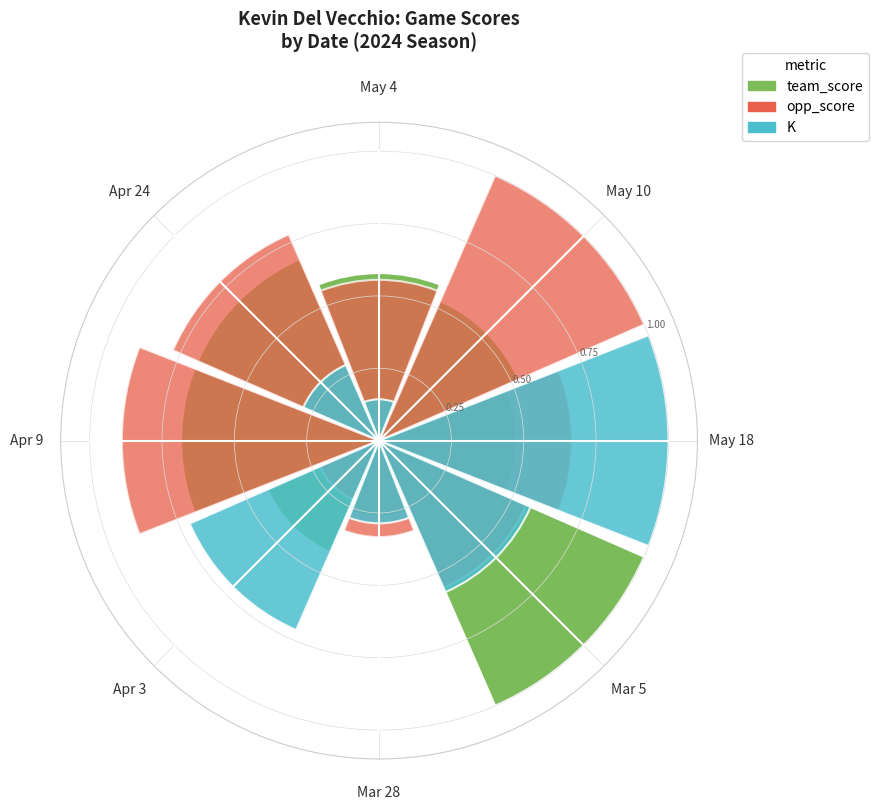

To the nearest percent, what is the difference between the largest and smallest slice percentages?

33%